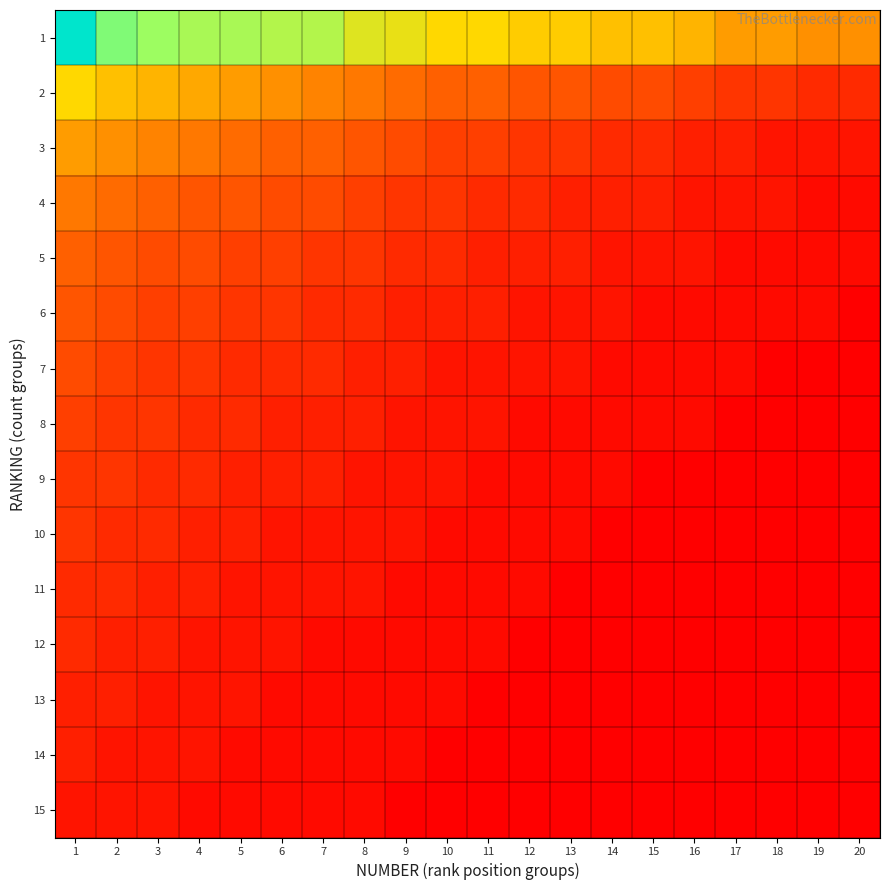

List the series in order of their peak value, lowest first.

15, 13, 14, 11, 12, 9, 10, 8, 7, 6, 5, 4, 3, 2, 1